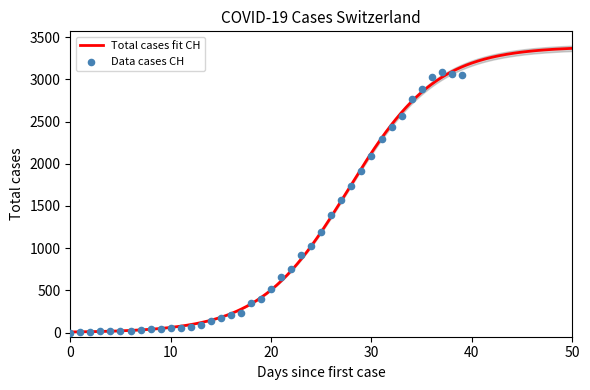

What is the change in value from 2020-04-02 to 2020-04-03?

-18